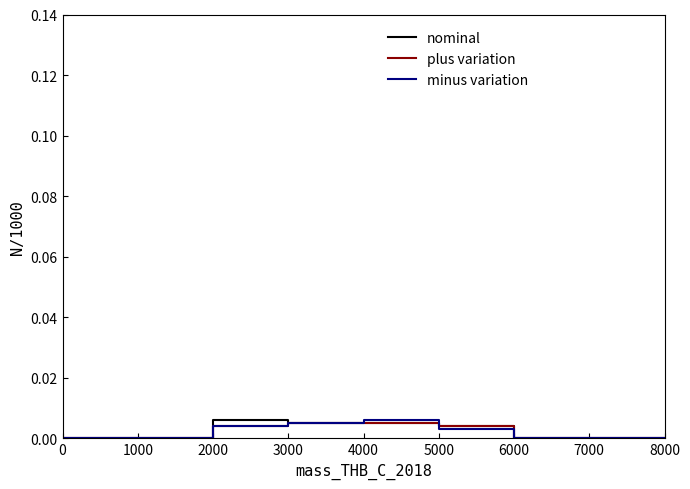

At 2000, list the series in order from smallest to largest.

plus variation, minus variation, nominal